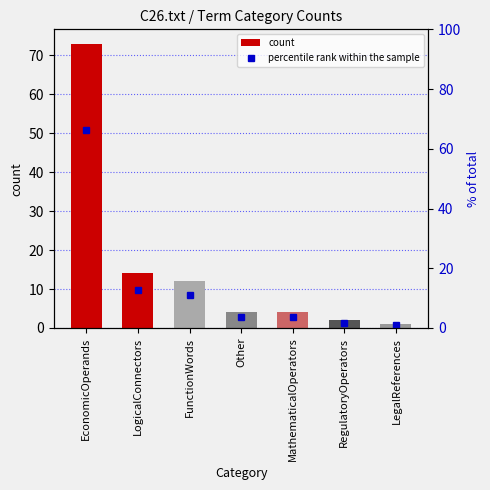

Is it true that percentile rank within the sample equals 0.9 at LegalReferences?

True